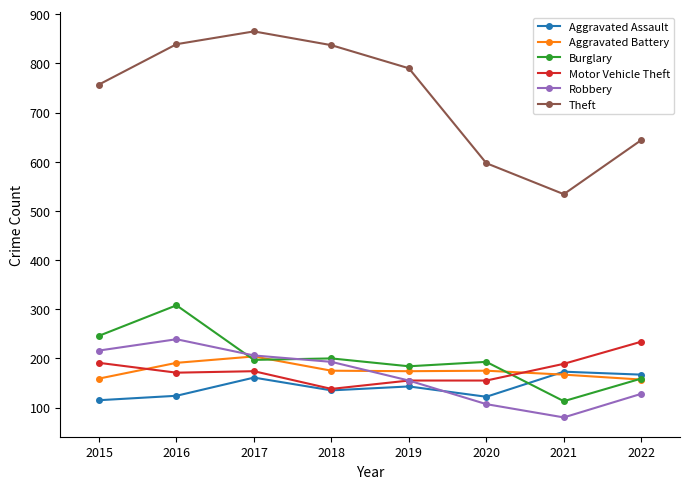

What is the greatest value displayed?

865